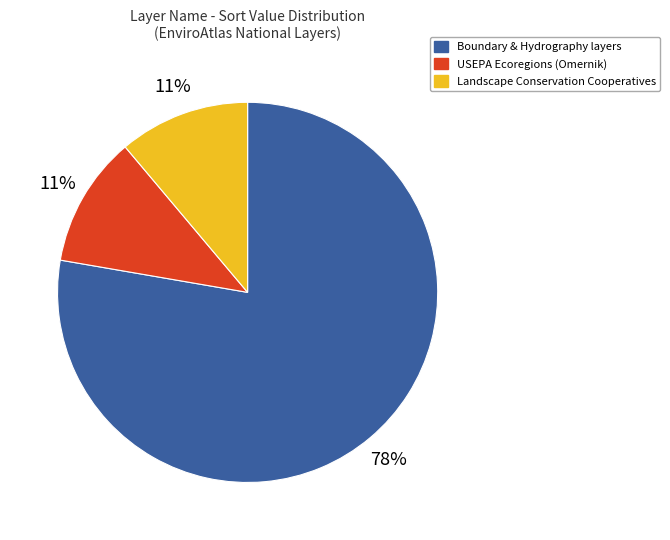

Is the sum of USEPA Ecoregions (Omernik) and Boundary & Hydrography layers greater than half?

Yes